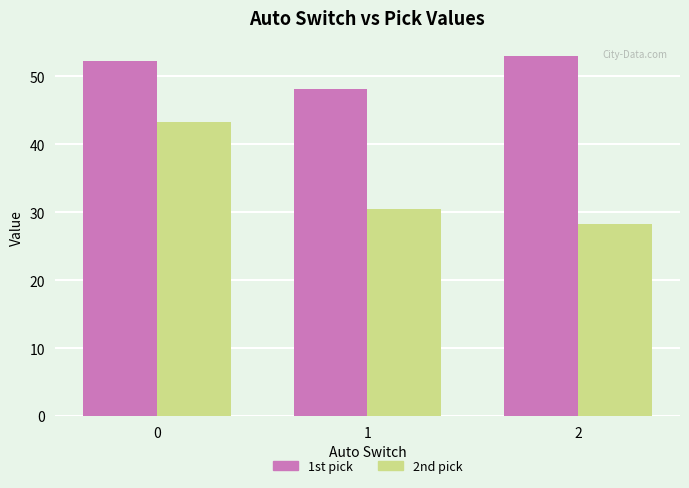

Reading left to right, what are all the values shown in this chart?

1st pick: 52.3	48.1	53.0
2nd pick: 43.3	30.5	28.2